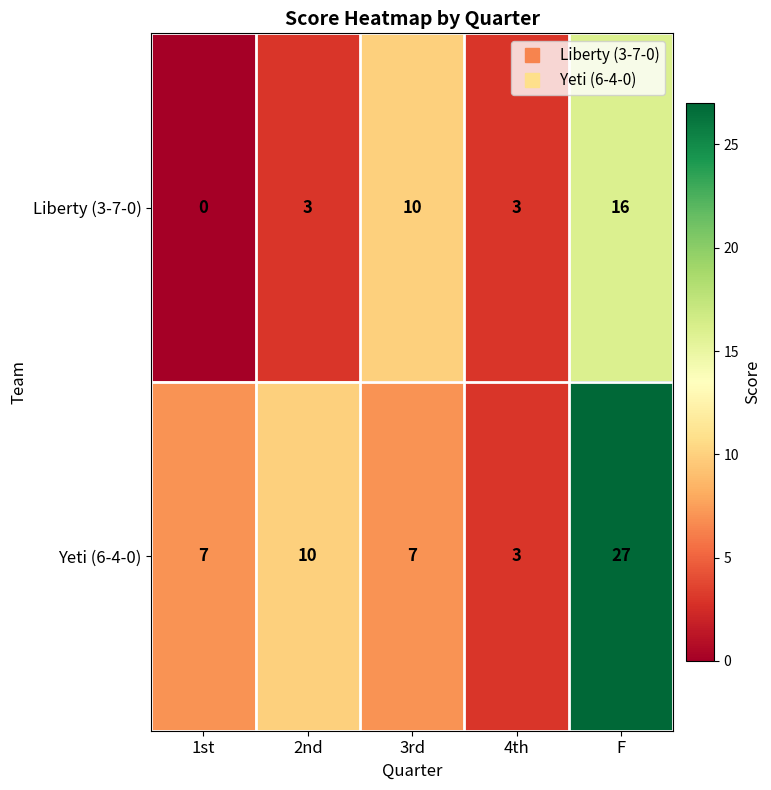

Between 4th and F, which series saw the biggest shift?

Yeti (6-4-0)